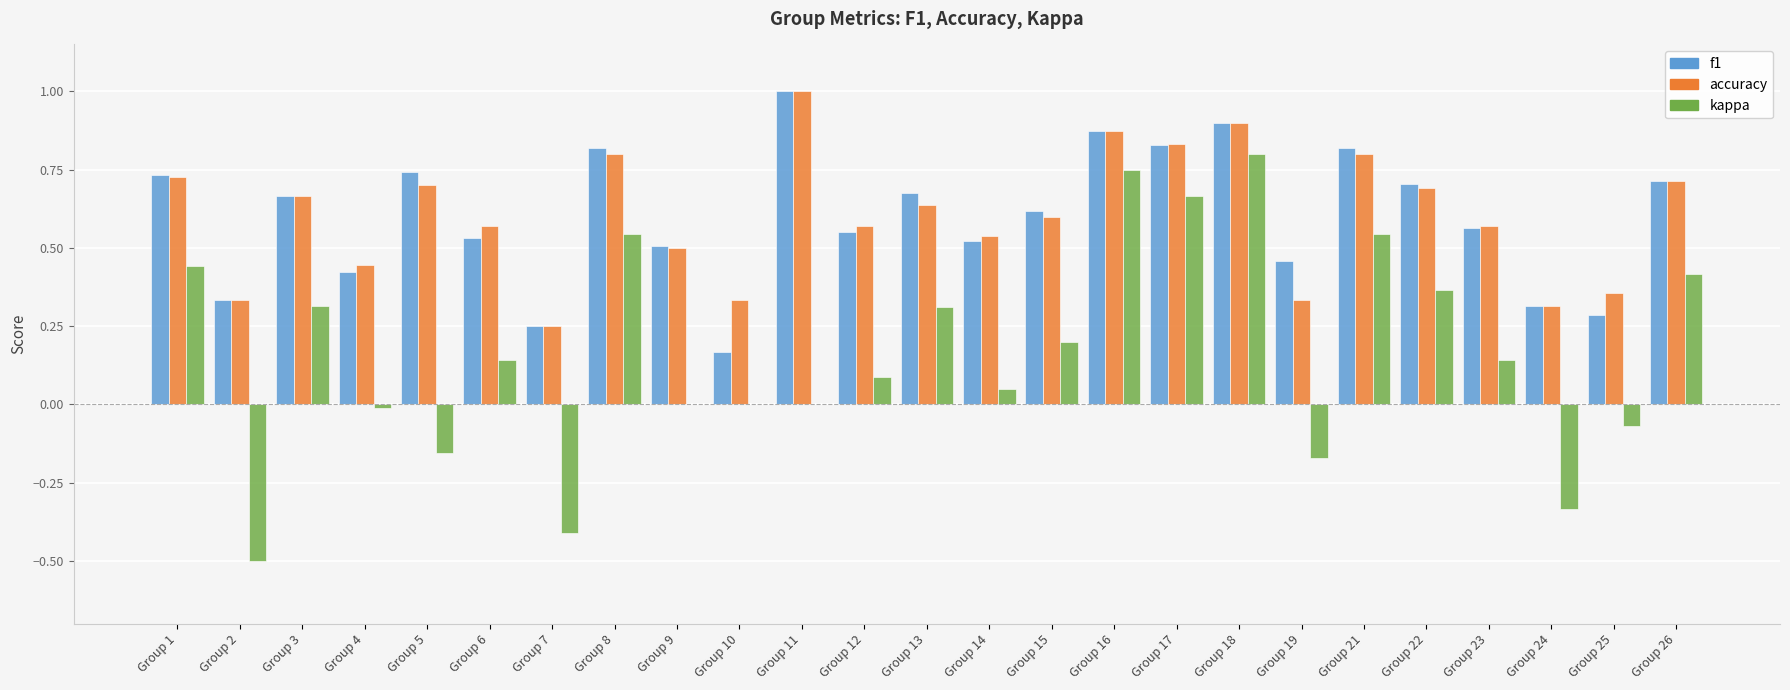

Are the bars grouped side by side (vs. stacked)?

Yes